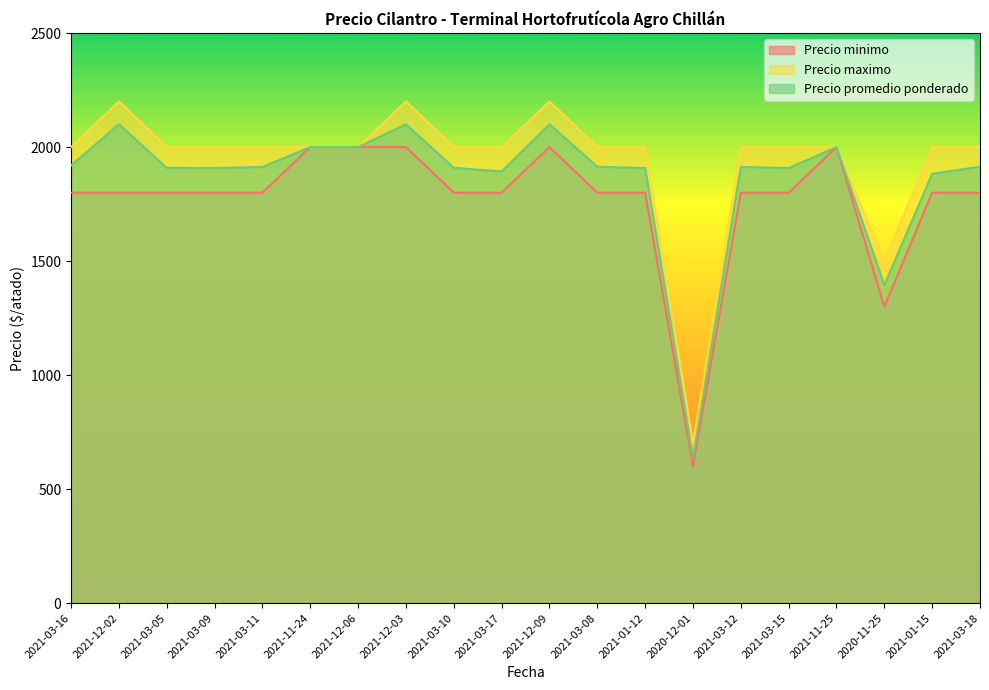

Where is the first local maximum for Precio maximo?

2021-12-02